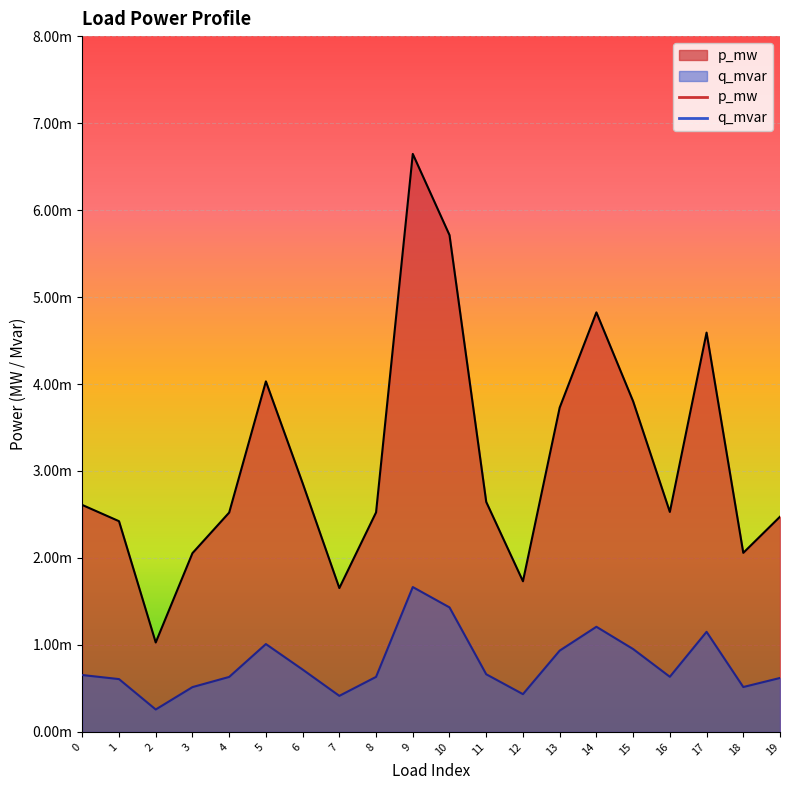

Count the q_mvar values in the range 0 to 1.

20